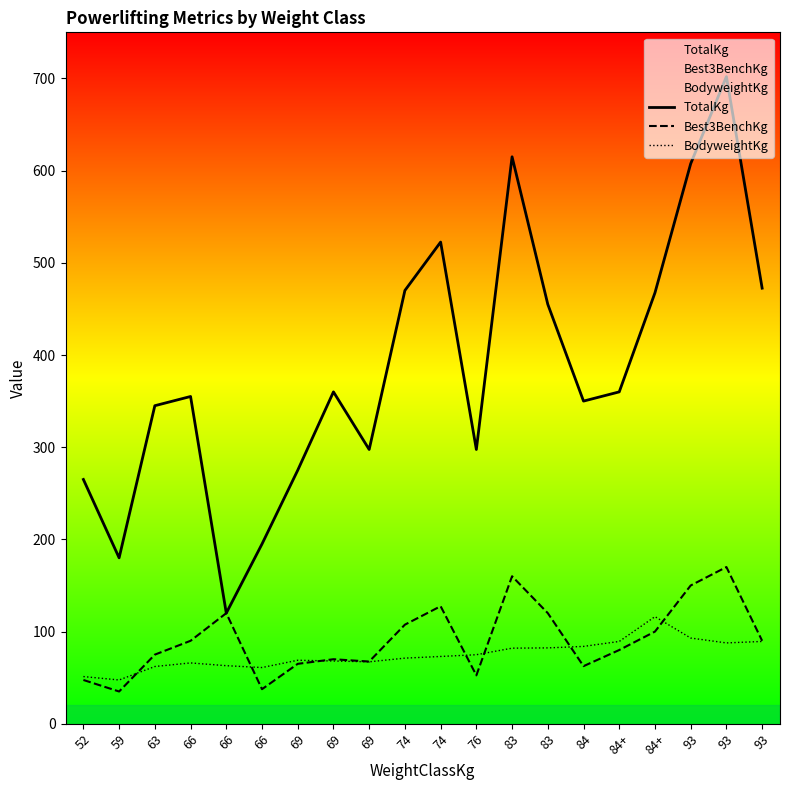

Does the chart display data point markers on the line(s)?

No